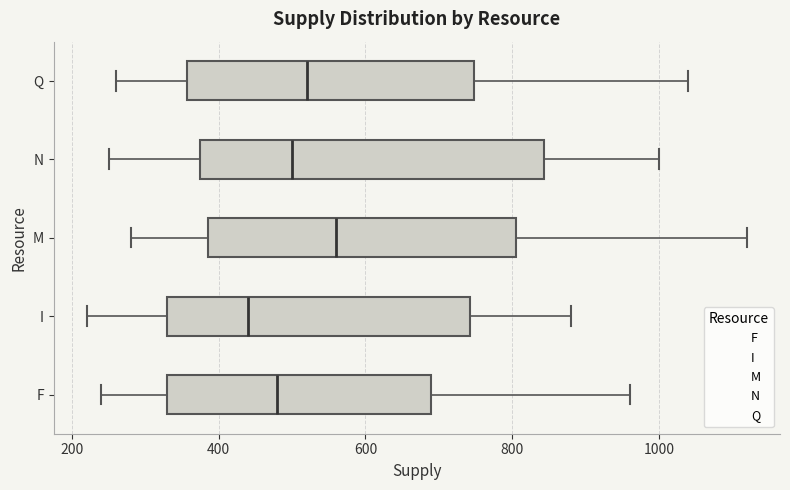

Reading bottom to top, transcribe this box plot: for each box, give where its median line is, the range the box spans, and where its two whiskers end, as read against the x-axis. The values are not printed on the chart, so give them approximately, as read against the axis.

F: median 480, box 340 to 700, whiskers 240 to 960
I: median 440, box 340 to 740, whiskers 220 to 880
M: median 560, box 380 to 800, whiskers 280 to 1120
N: median 500, box 380 to 840, whiskers 260 to 1000
Q: median 520, box 360 to 740, whiskers 260 to 1040